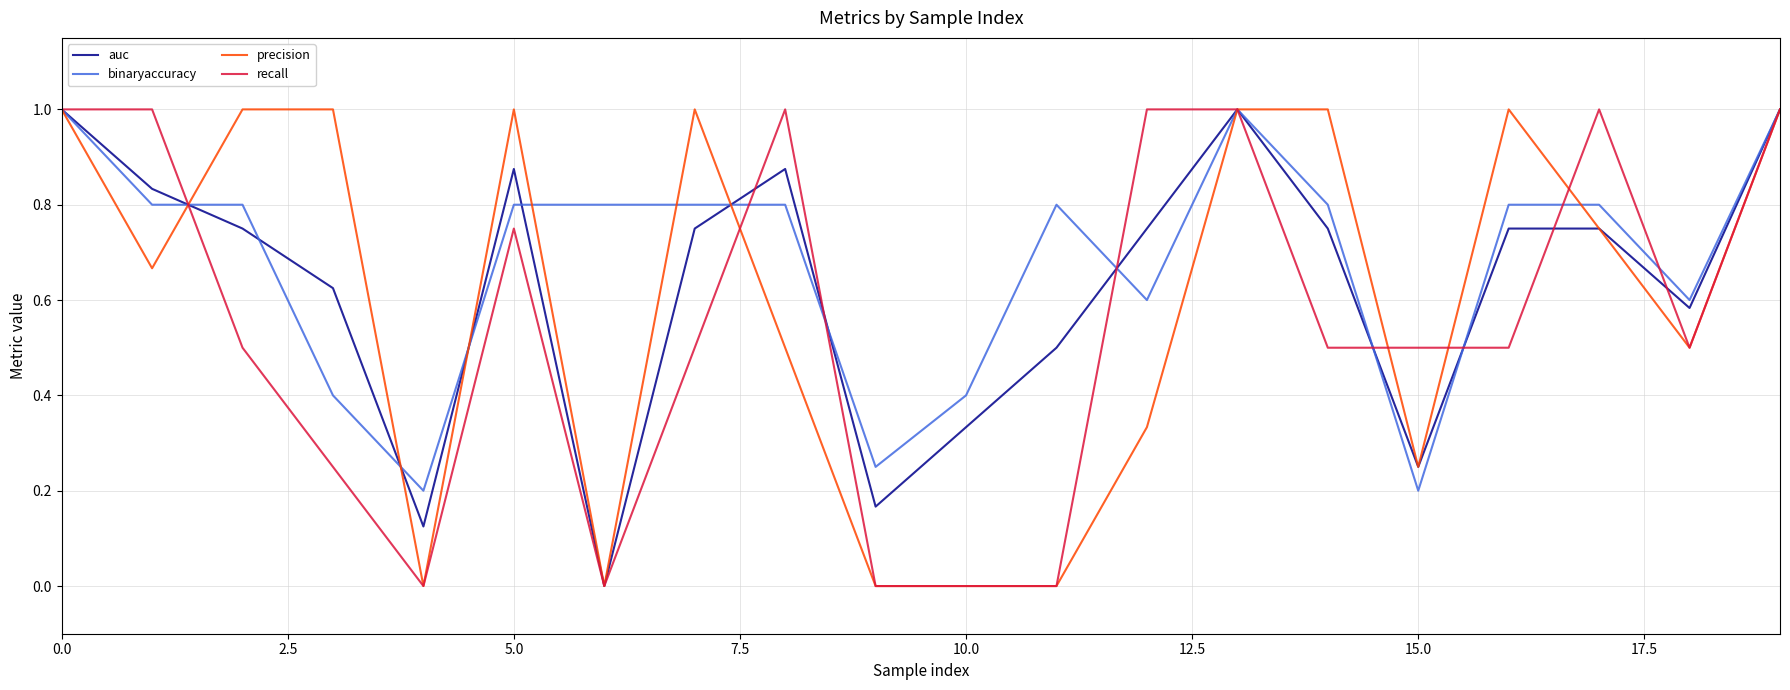

True or false: auc has more than 2 interior local peaks.

True